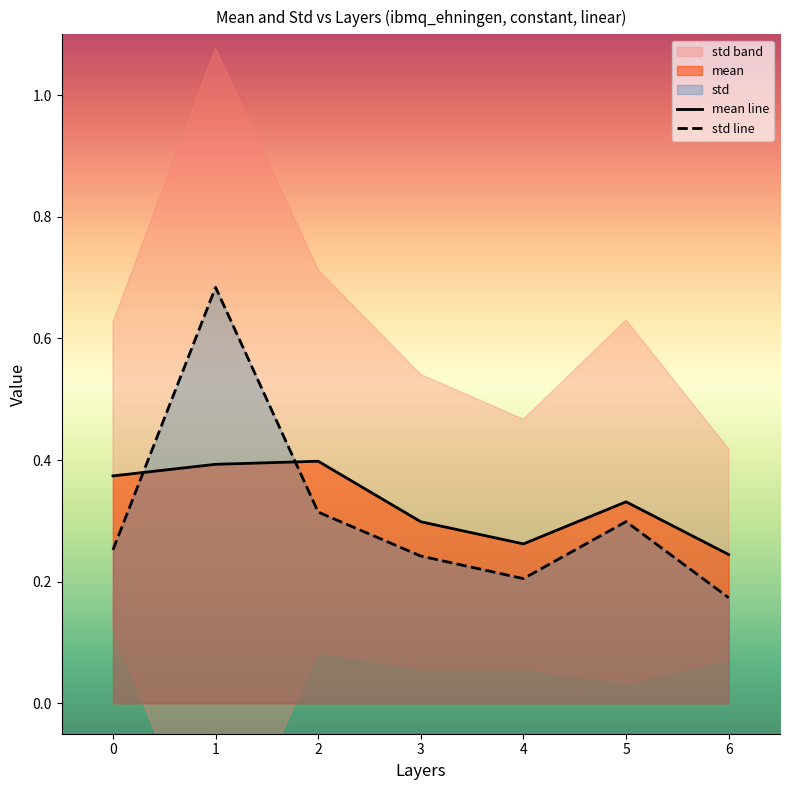

What is the difference between the maximum and minimum values in the mean line series?

0.2